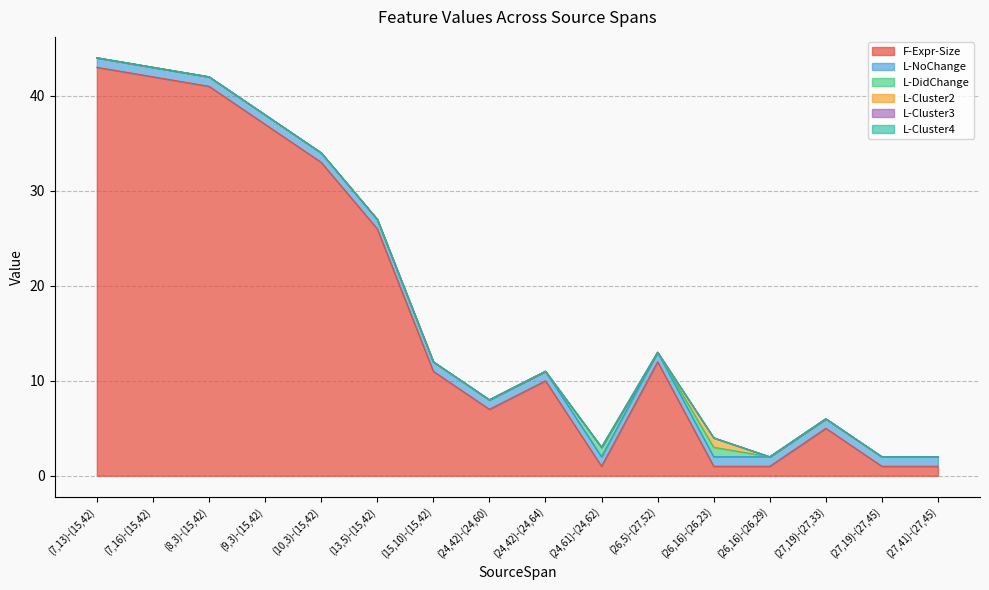

True or false: L-Cluster3 and L-DidChange cross at least once.

False